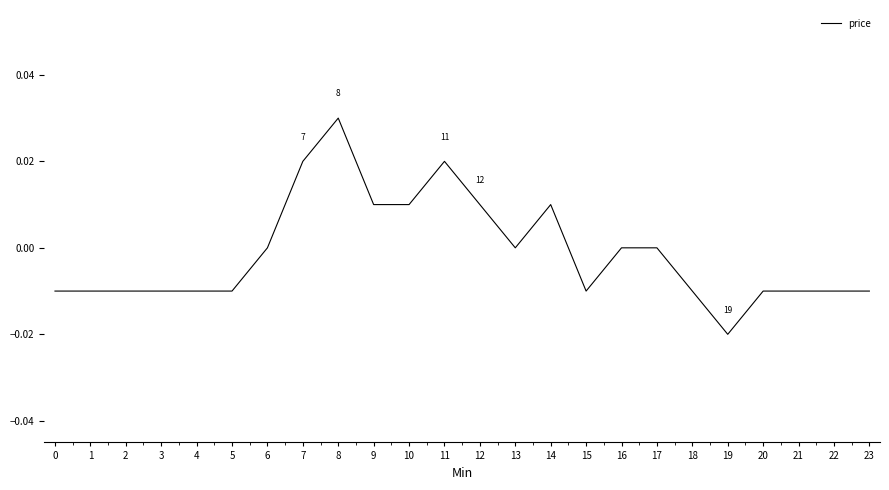

Does the chart display data point markers on the line(s)?

No